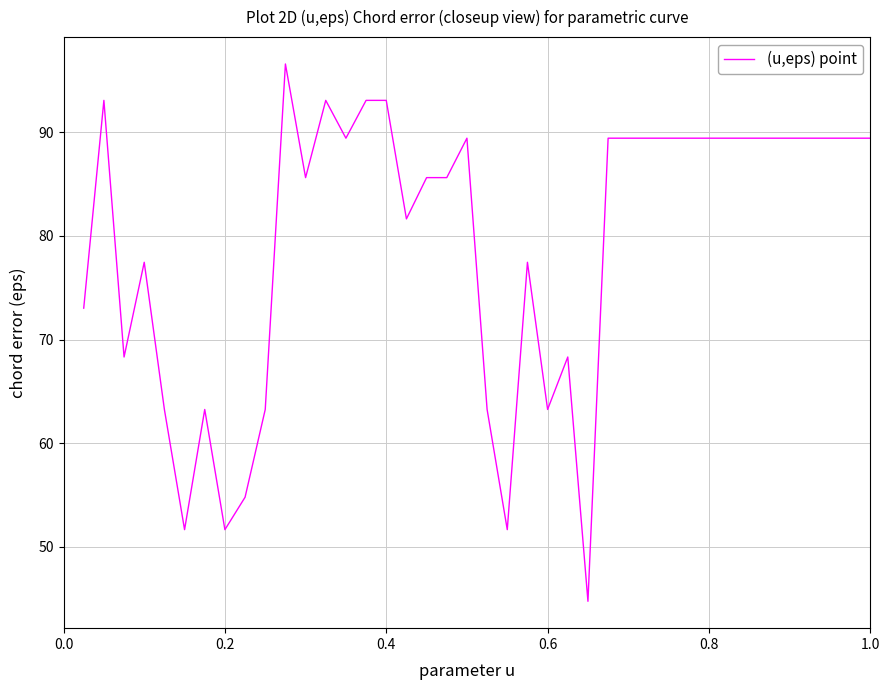

Reading left to right, what are all the values shown in this chart?

73.0	93.1	68.3	77.5	63.2	51.6	63.2	51.6	54.8	63.2	96.6	85.6	93.1	89.4	93.1	93.1	81.6	85.6	85.6	89.4	63.2	51.6	77.5	63.2	68.3	44.7	89.4	89.4	89.4	89.4	89.4	89.4	89.4	89.4	89.4	89.4	89.4	89.4	89.4	89.4